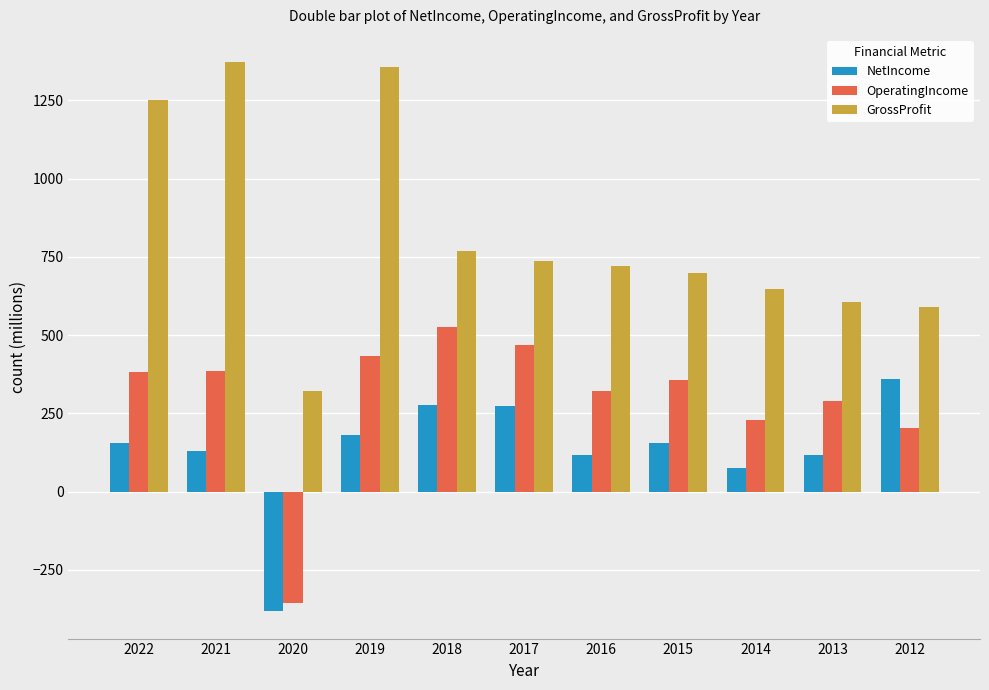

Which category has the lowest value across all series?

2020